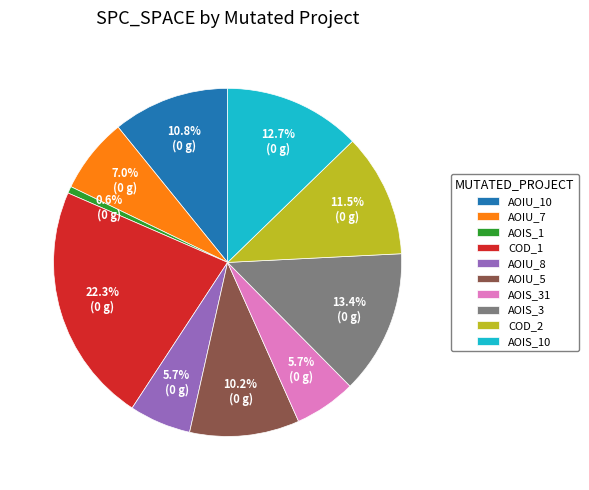

Which category has the smallest portion of the pie?

AOIS_1